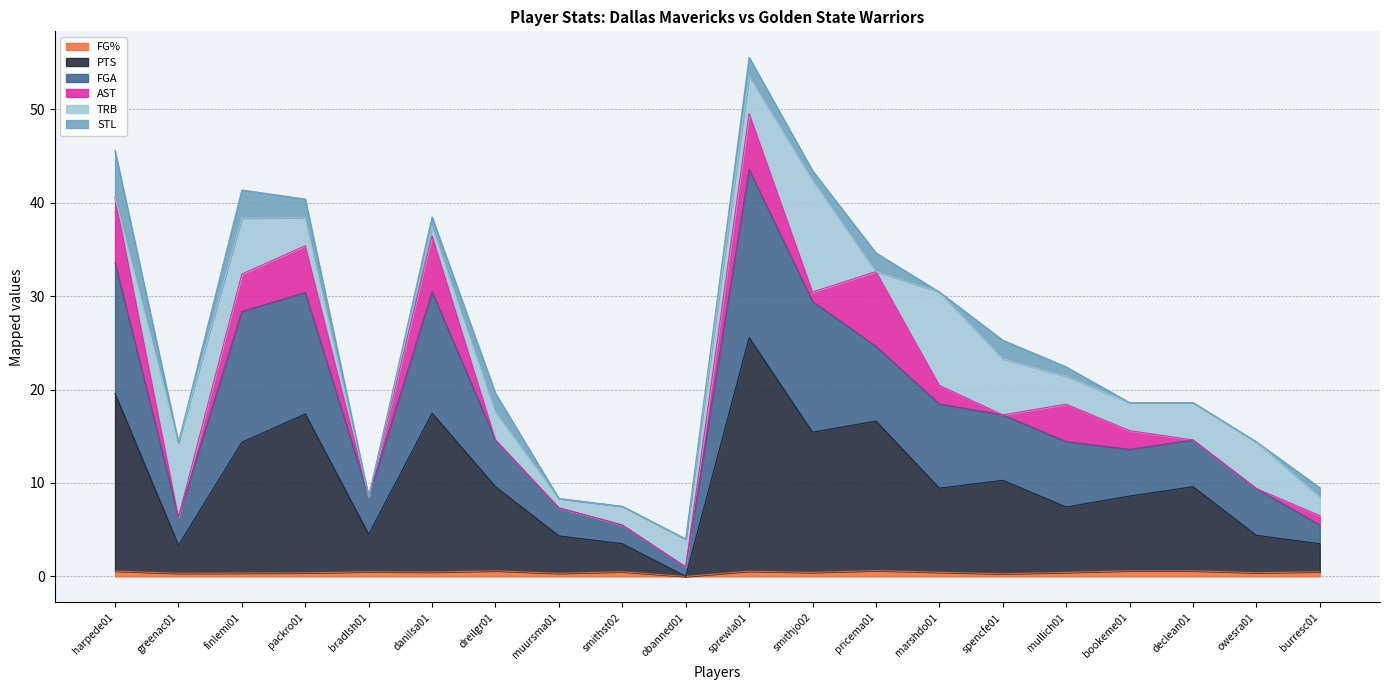

At which category does the chart reach its peak across all series?

sprewla01